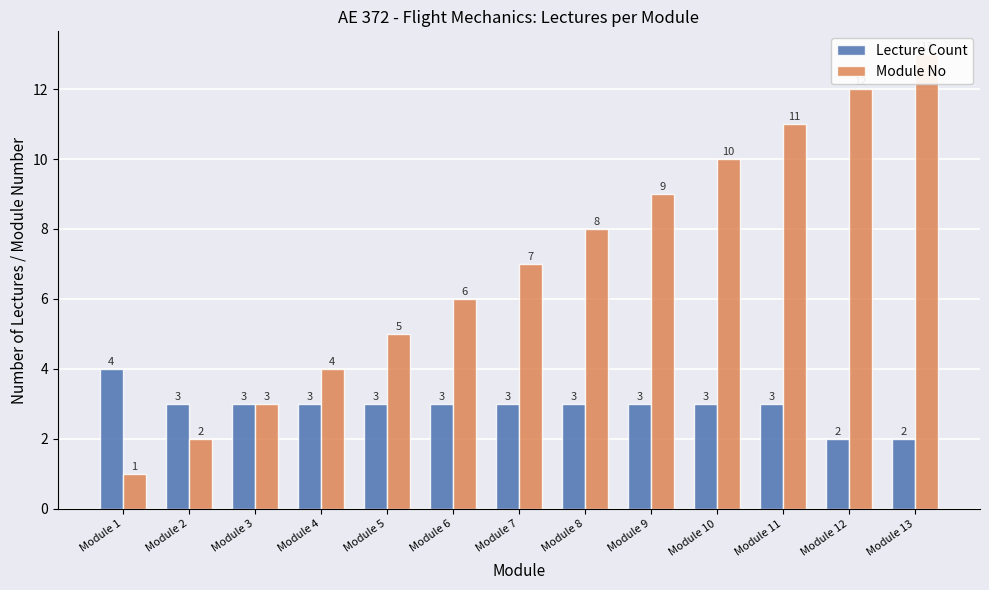

What is the smallest value displayed?

1